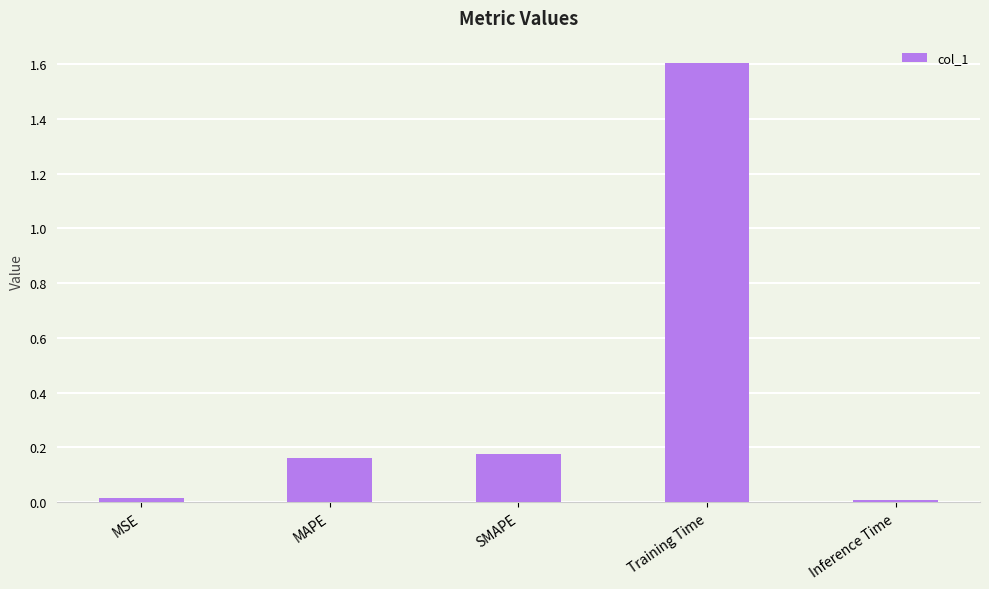

What is the value of the 4th bar from the left?

1.6